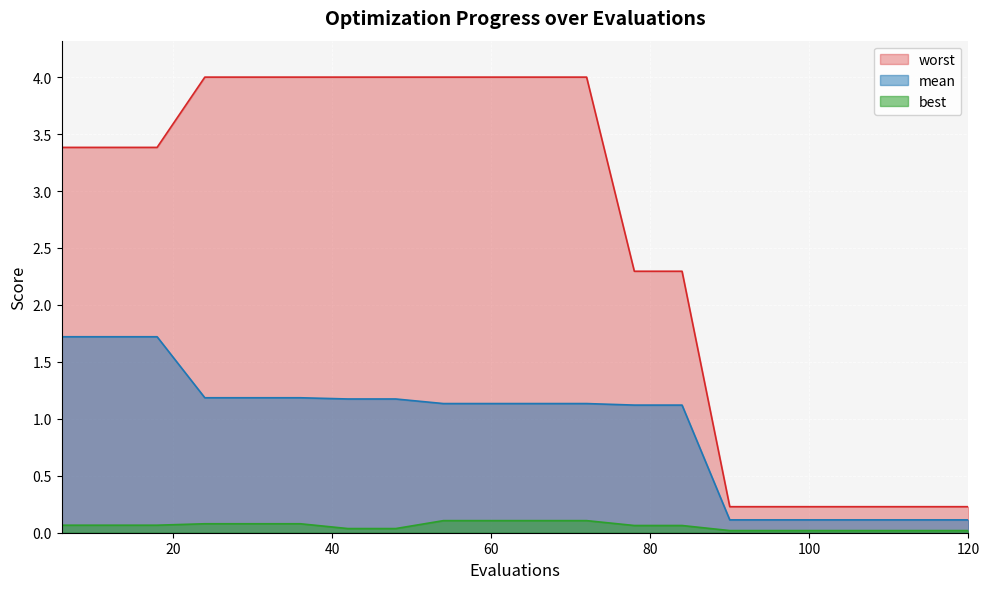

Reading right to left, what are all the values shown in this chart?

mean: 0.1	0.1	0.1	0.1	0.1	0.1	1.1	1.1	1.1	1.1	1.1	1.1	1.2	1.2	1.2	1.2	1.2	1.7	1.7	1.7
best: 0.0	0.0	0.0	0.0	0.0	0.0	0.1	0.1	0.1	0.1	0.1	0.1	0.0	0.0	0.1	0.1	0.1	0.1	0.1	0.1
worst: 0.2	0.2	0.2	0.2	0.2	0.2	2.3	2.3	4.0	4.0	4.0	4.0	4.0	4.0	4.0	4.0	4.0	3.4	3.4	3.4